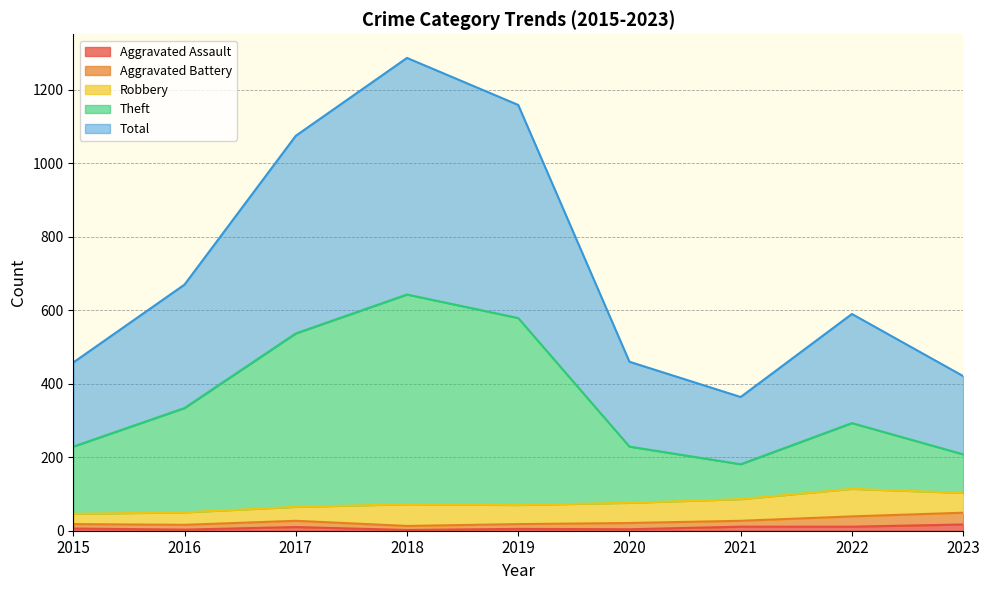

What is the value of the Total point at the 9th from the left?

421